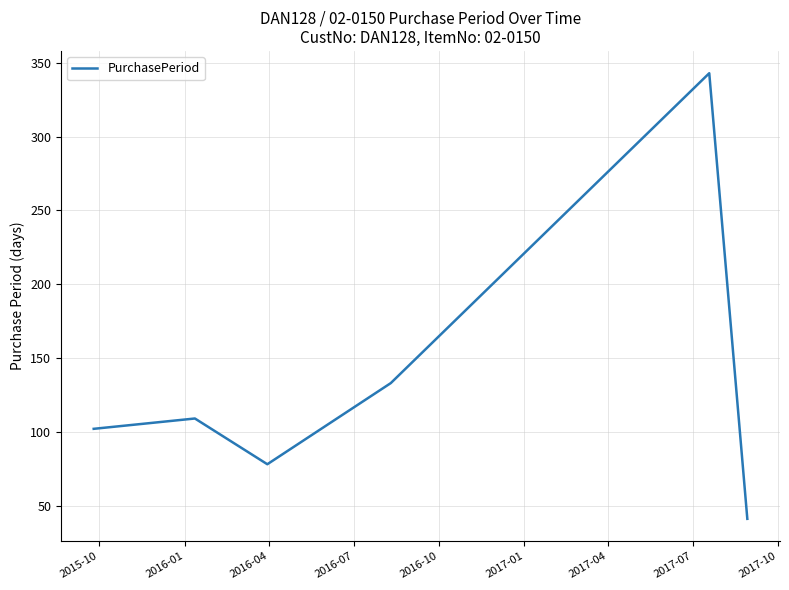

What is the maximum value shown in the chart?

343